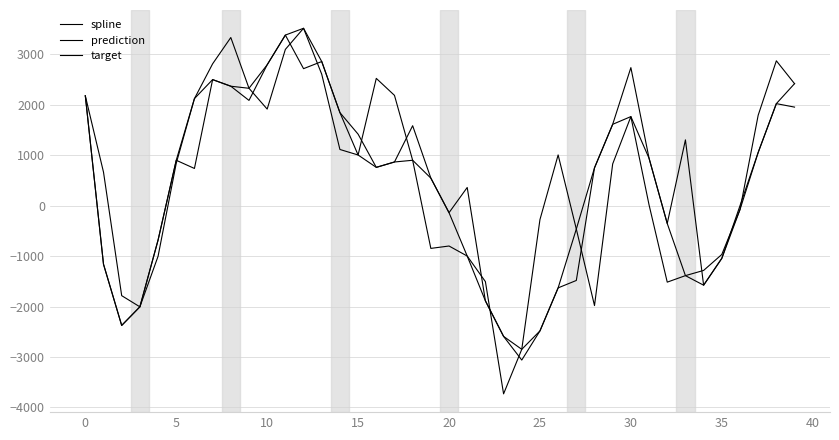

How many values in the spline series are below 865?

20